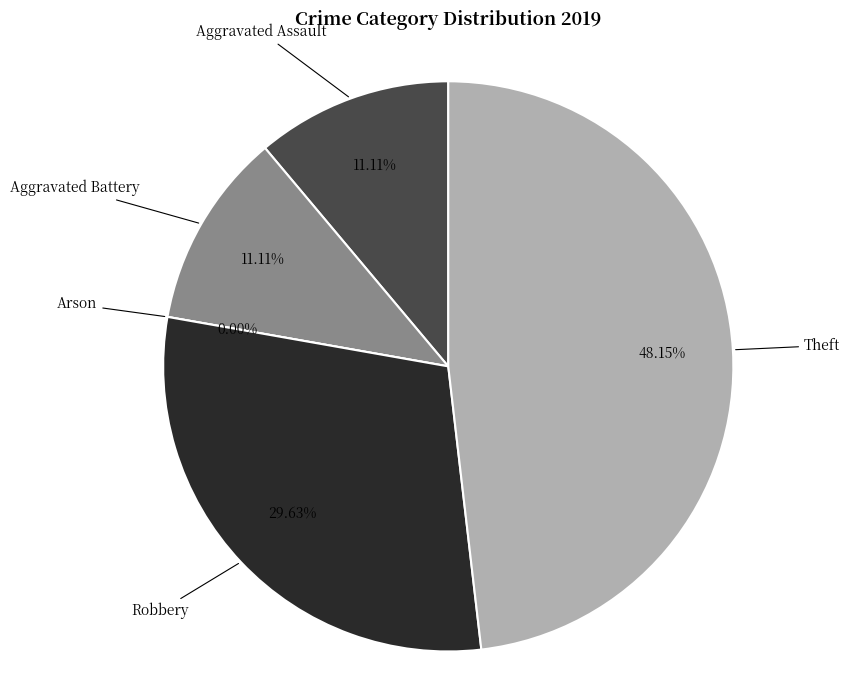

Do Arson and Aggravated Assault together represent more than half of the pie?

No